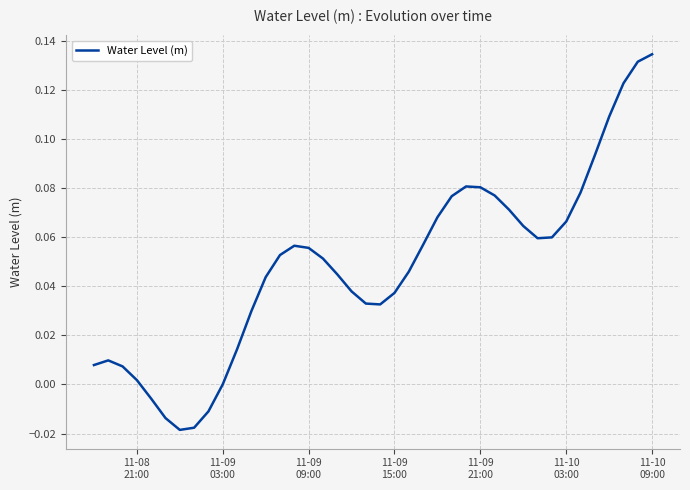

How many lines are shown in the chart?

1